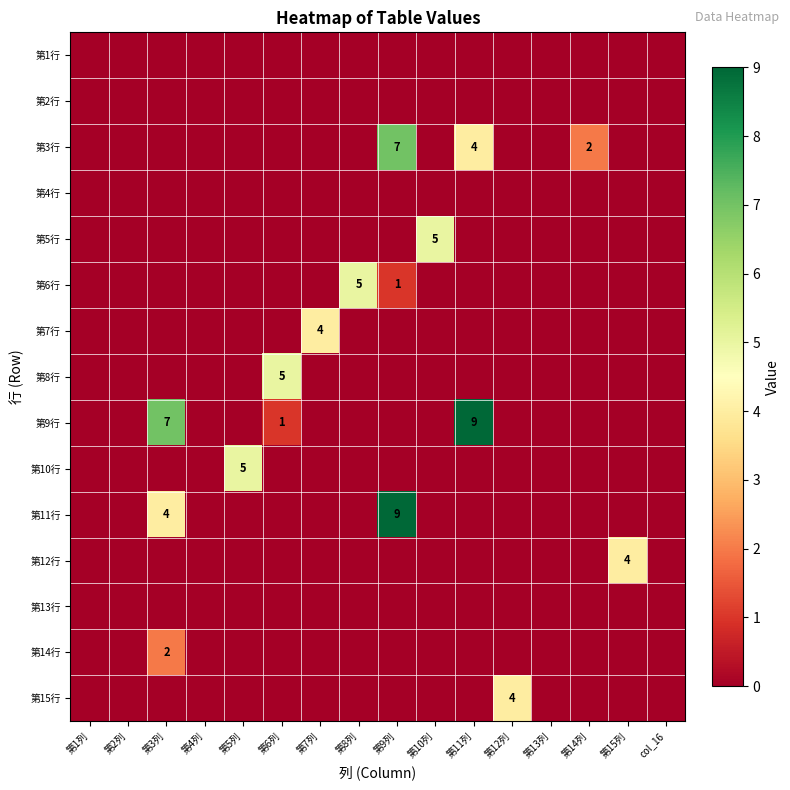

Is it true that 第7行 equals -2 at 第10列?

False